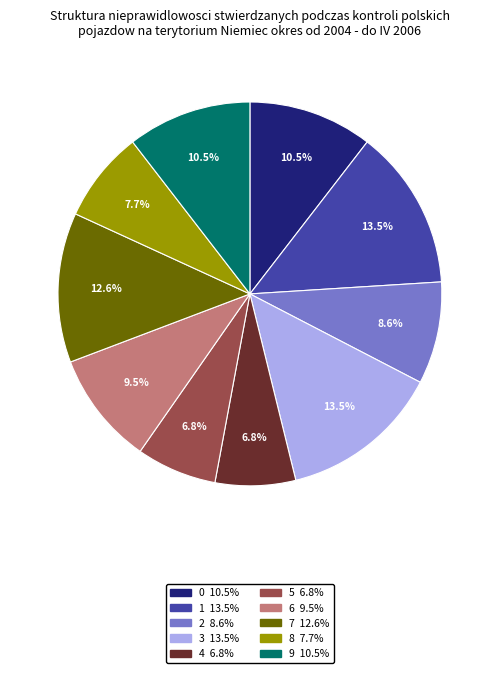

Combined, do 0 and 6 account for over 50%?

No